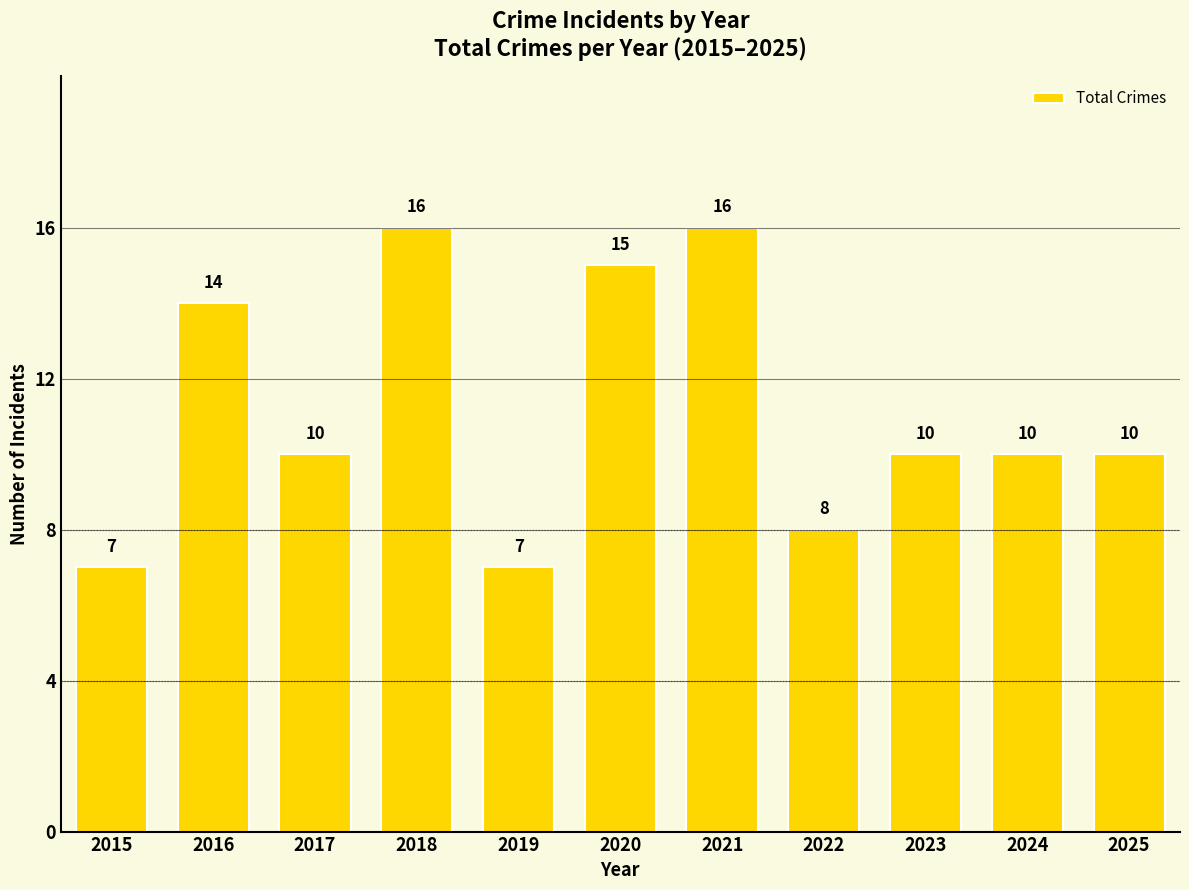

What is the difference between the maximum and minimum values?

9